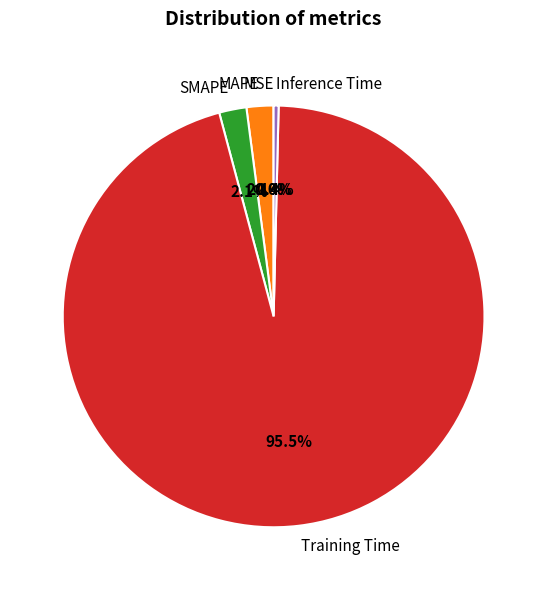

To the nearest percent, what is the difference between the largest and smallest slice percentages?

95%